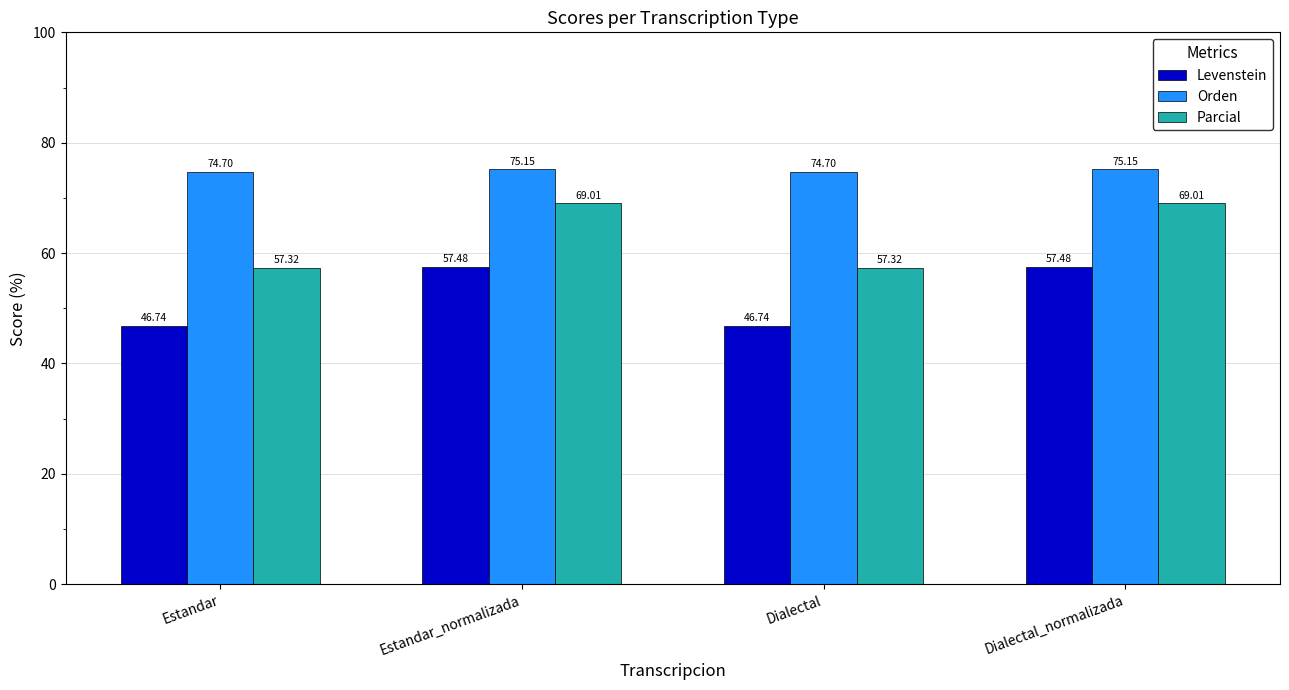

What position from the right is Dialectal?

2